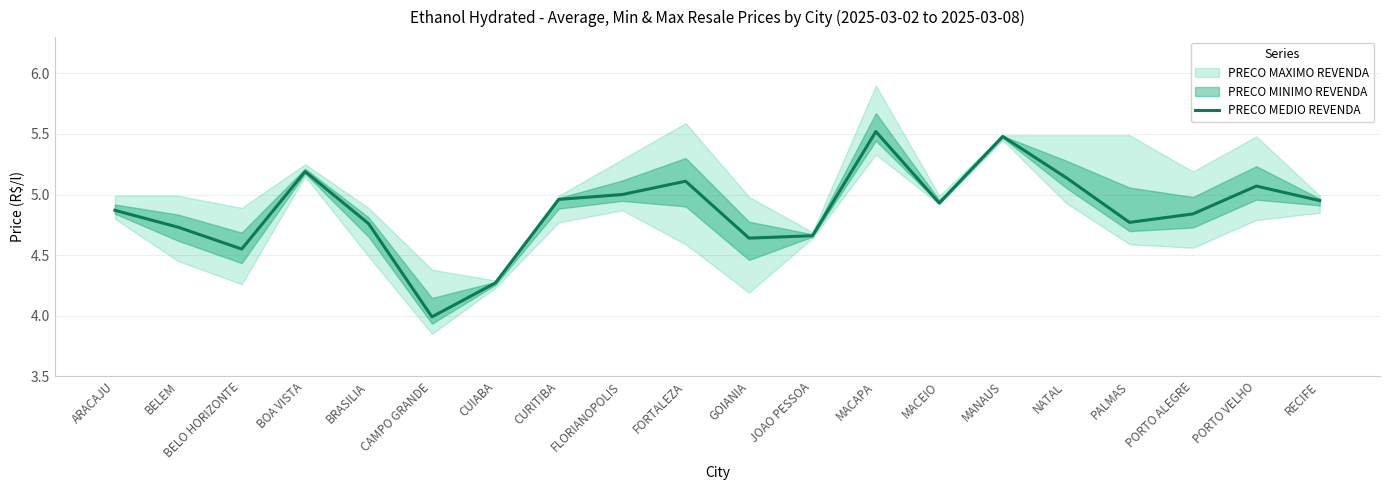

The chart shows a value of 4.8 at PORTO ALEGRE. True or false?

True